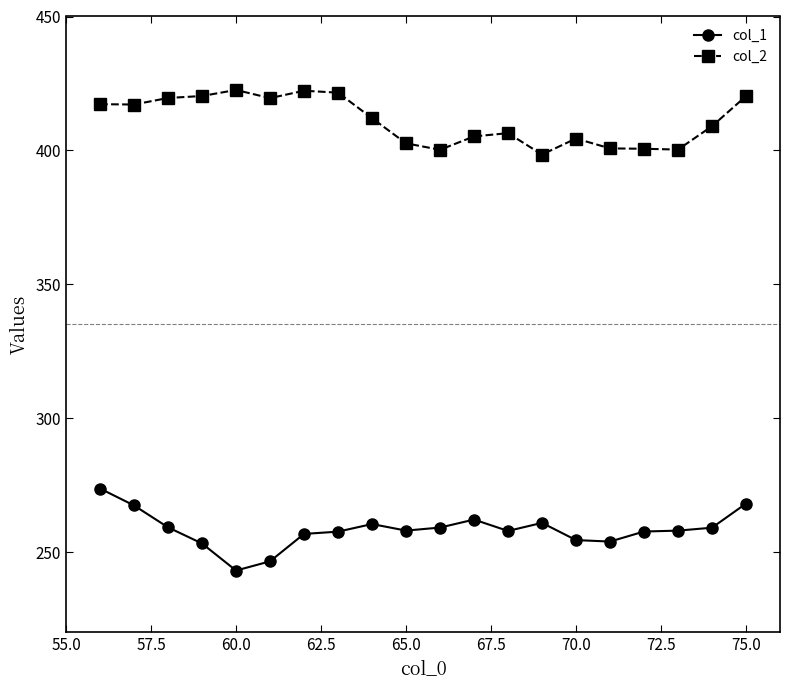

How many categories are shown in the chart?

20